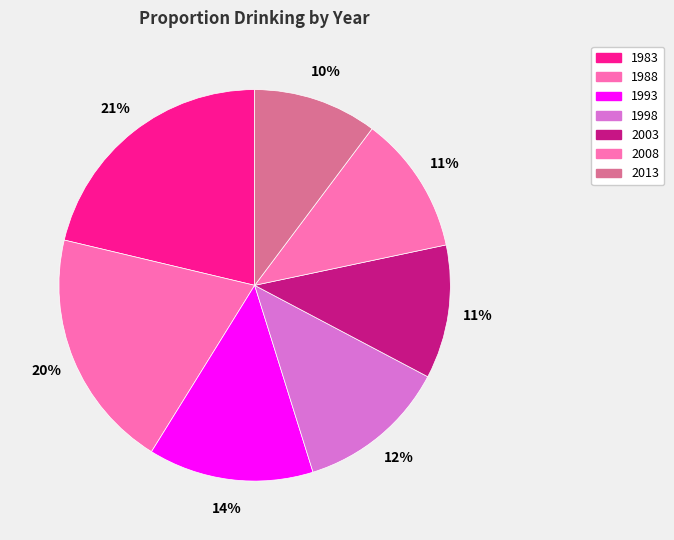

Which category has the smallest portion of the pie?

2013